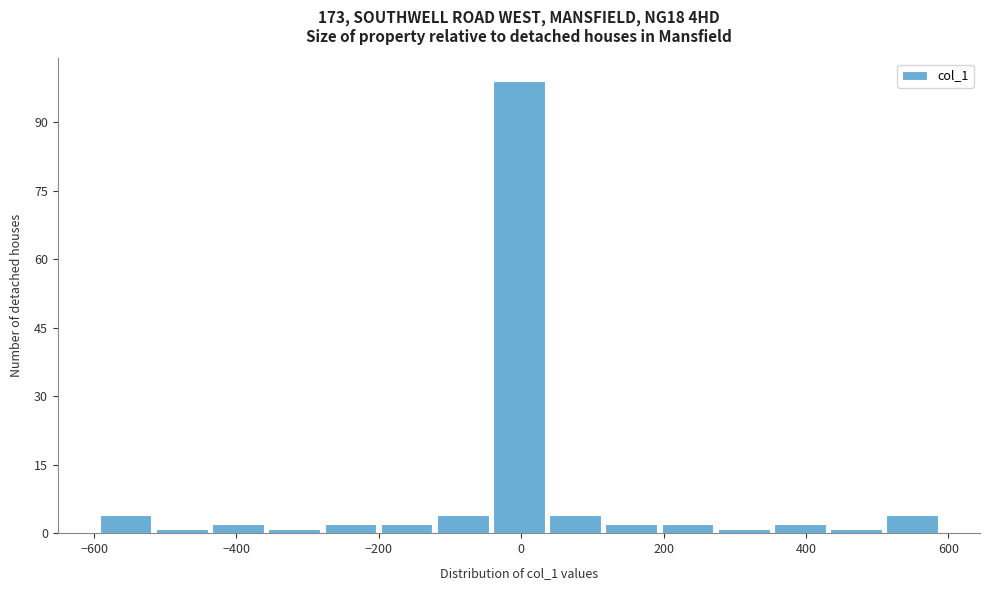

Around what value on the x-axis is the tallest bar? Give the approximate position of its centre, as read against the axis.

0